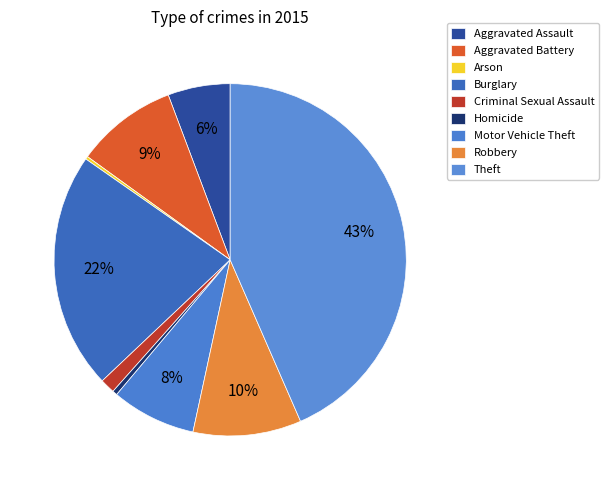

To the nearest percent, what percentage of the pie is Burglary?

22%